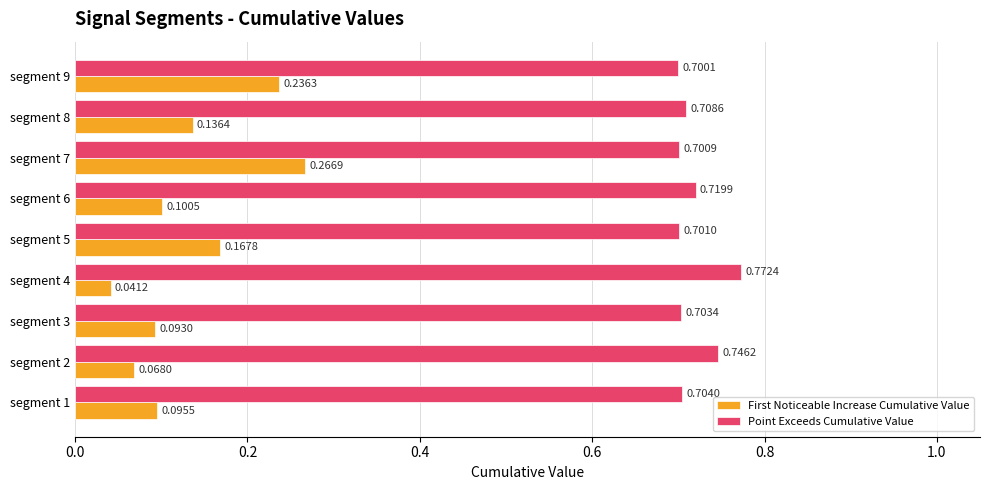

Which series has the largest range (max minus min)?

First Noticeable Increase Cumulative Value